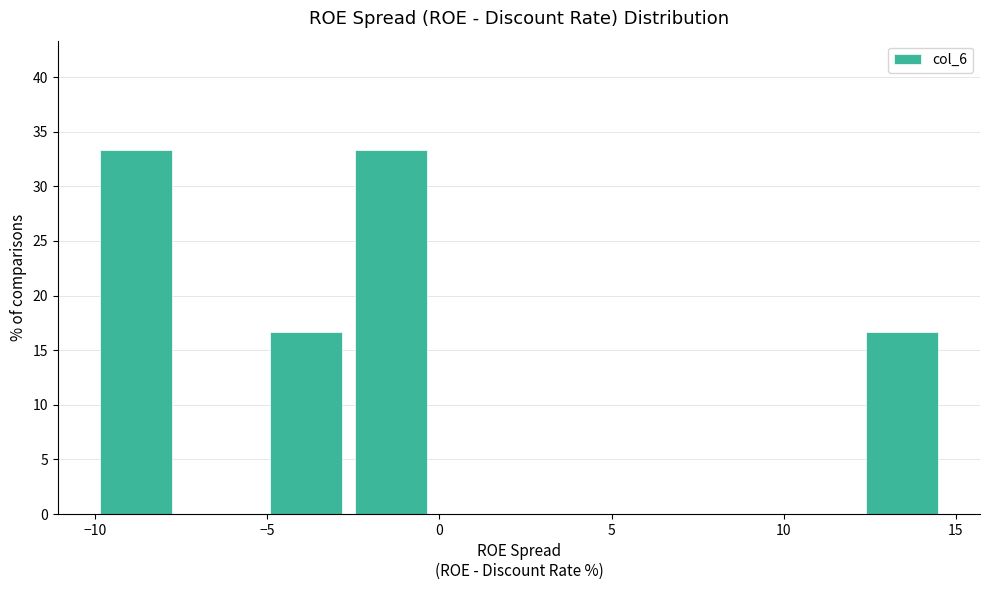

Reading left to right, list every bar in this chart as the range it spans on the x-axis followed by its height. Neither the bar edges nor the heights are printed on the chart, so give them approximately, as read against the axes.

-10.0 to -7.5: 33.5
-7.5 to -5.0: 0
-5.0 to -2.5: 16.5
-2.5 to 0.0: 33.5
0.0 to 2.5: 0
2.5 to 5.0: 0
5.0 to 7.5: 0
7.5 to 9.5: 0
9.5 to 12.0: 0
12.0 to 14.5: 16.5